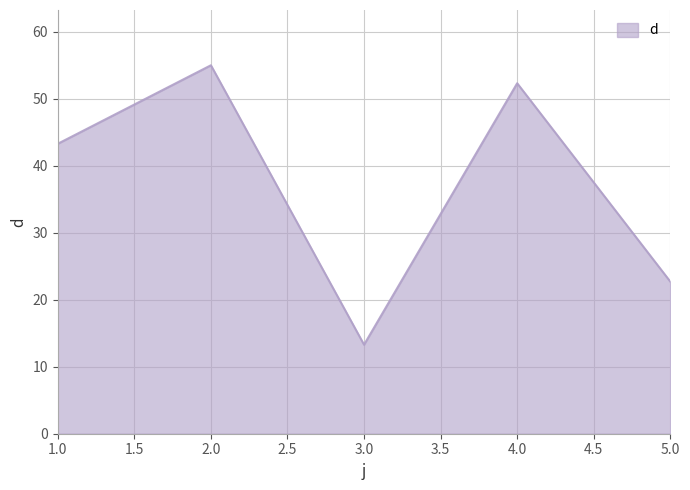

Which category has the lowest value across all series?

3.0